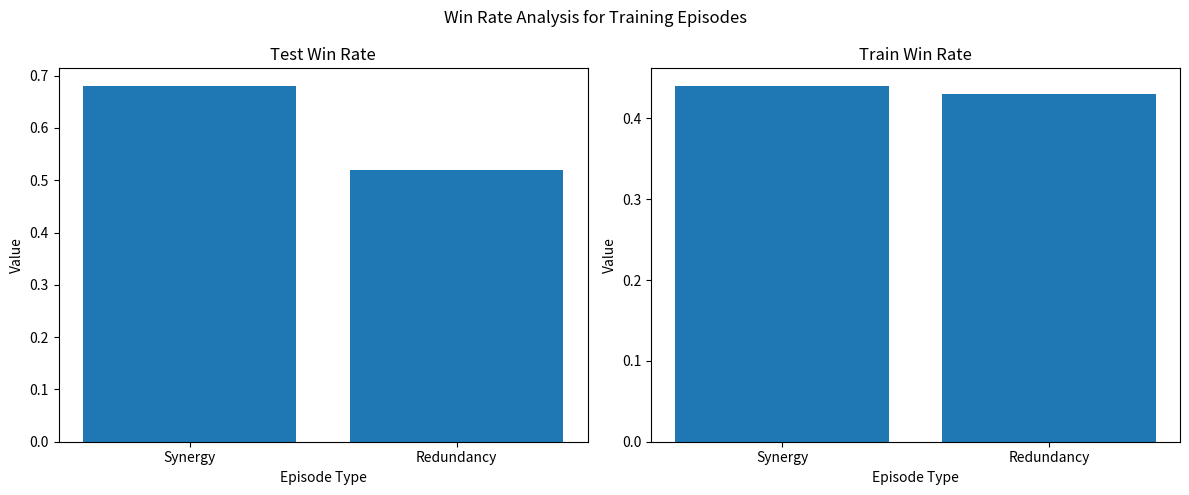

The value of train_win_rate at Synergy is 0.2. True or false?

False